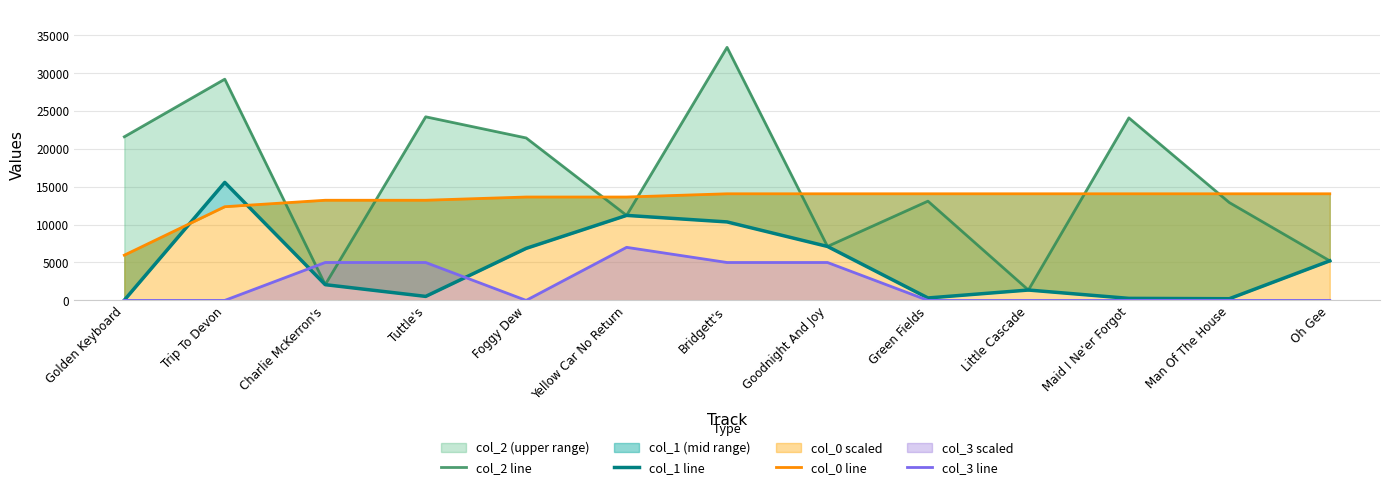

How many data points does each series have?

13